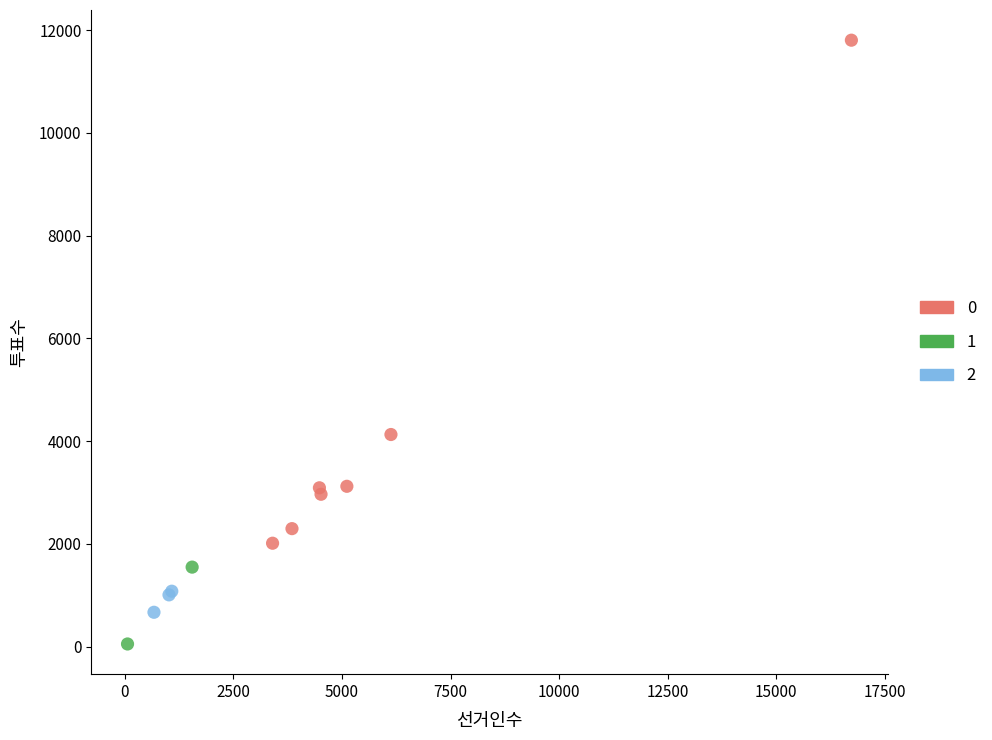

What are all the series names shown in the legend?

0, 1, 2